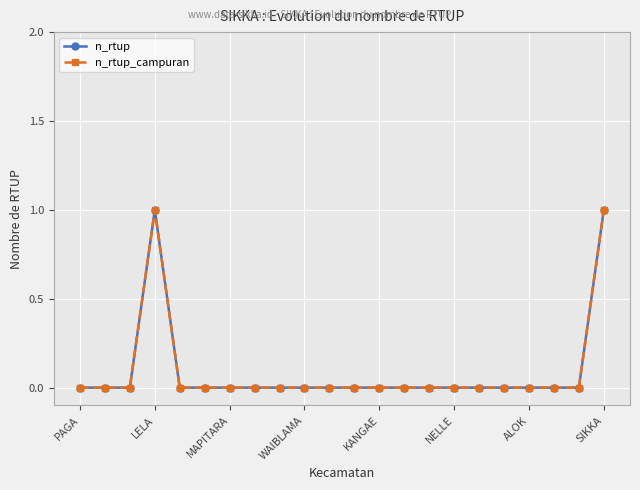

At how many categories does at least one series exceed 0?

2